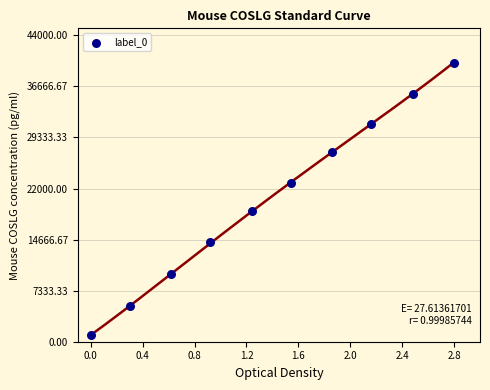

What is the range of X values (max minus min)?

2.8